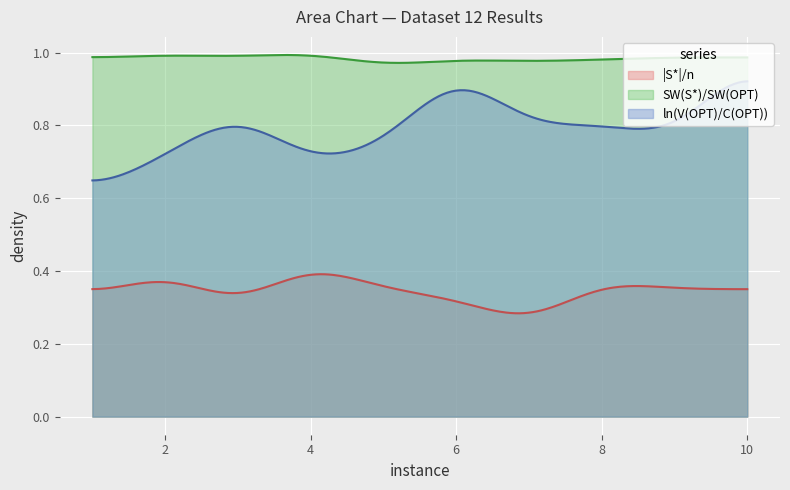

Where is SW(S*)/SW(OPT) nearest to the value 0?

5